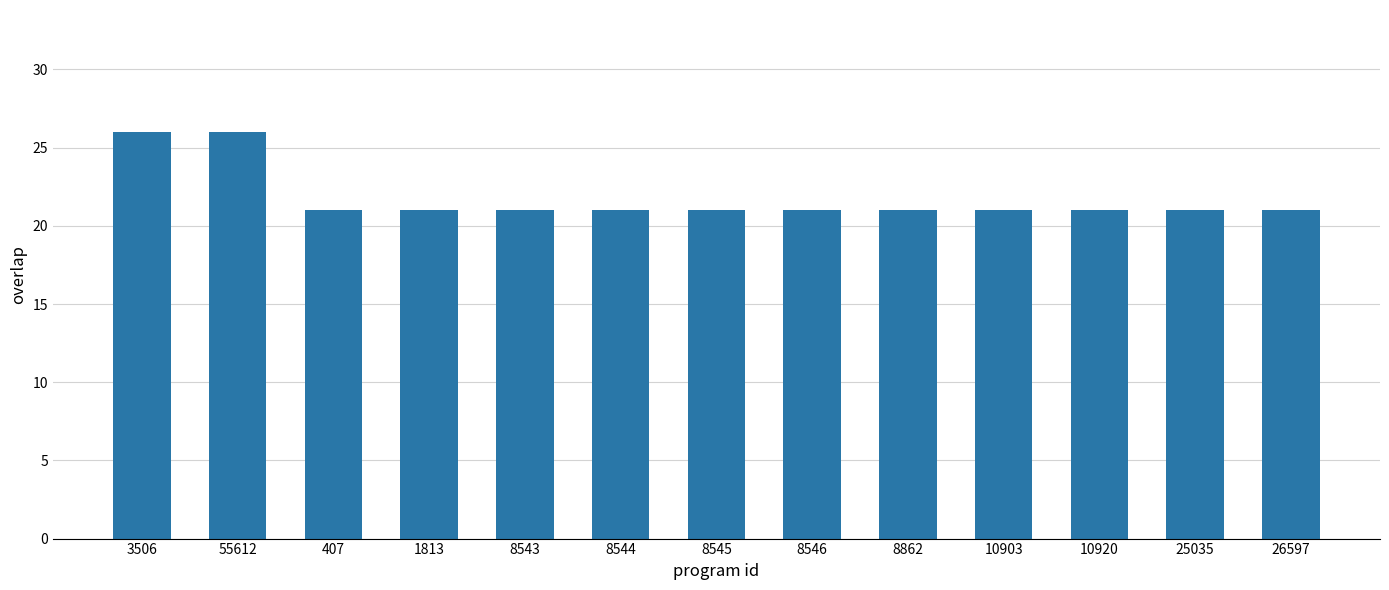

What is the change in value from 55612 to 407?

-5